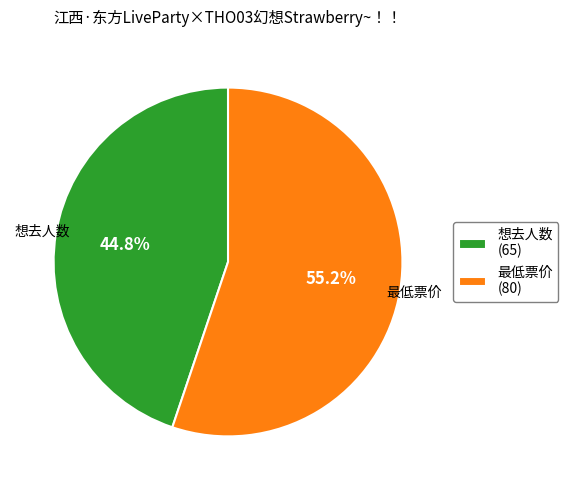

To the nearest percent, what is the combined percentage of 最低票价 and 想去人数?

100%